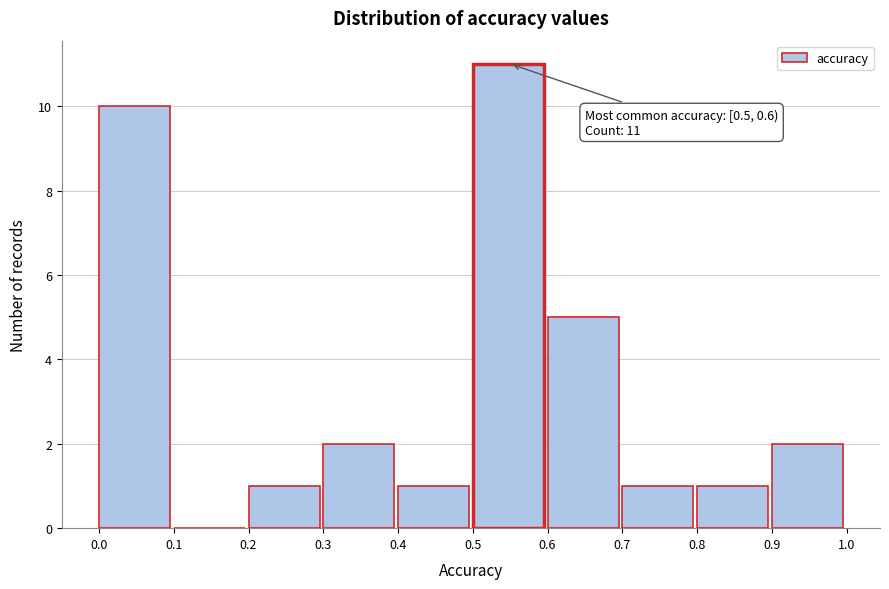

Over which range of the x-axis is the bar tallest?

0.5 to 0.6